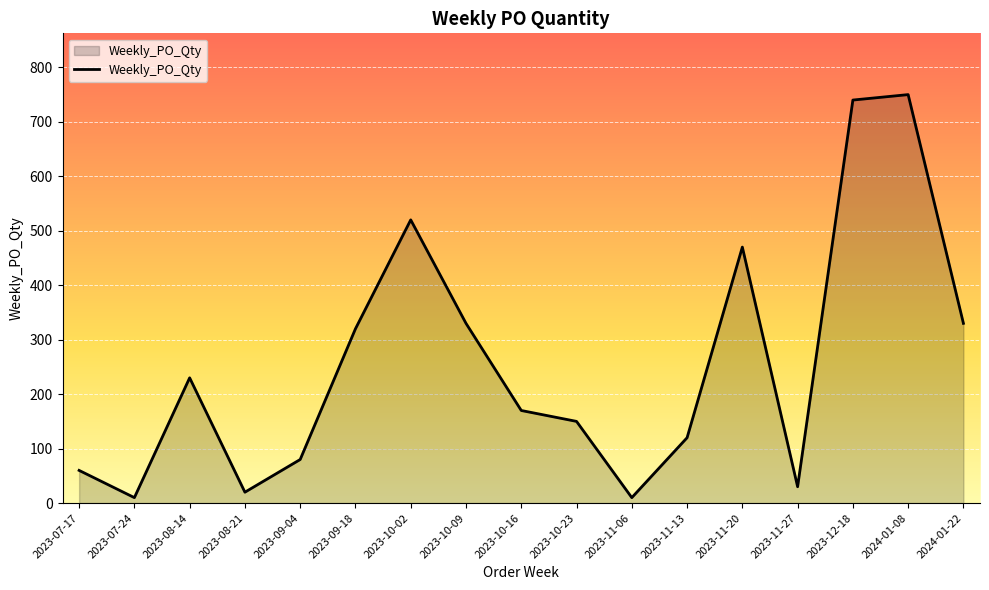

Between 2023-10-16 and 2023-07-17, which is larger?

2023-10-16